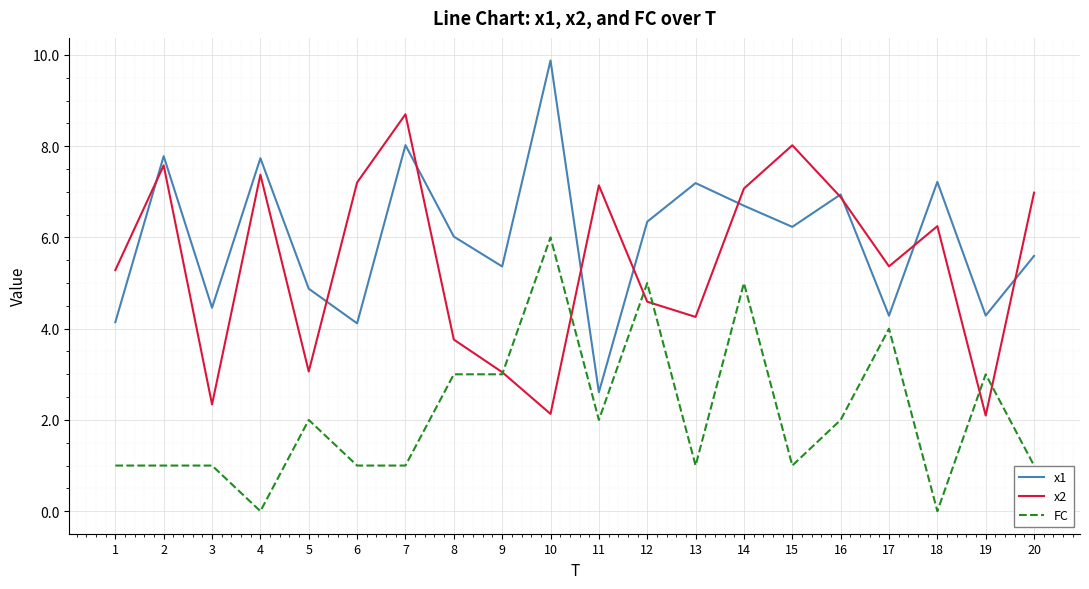

The x1 series shows 7.2 at 18. True or false?

True